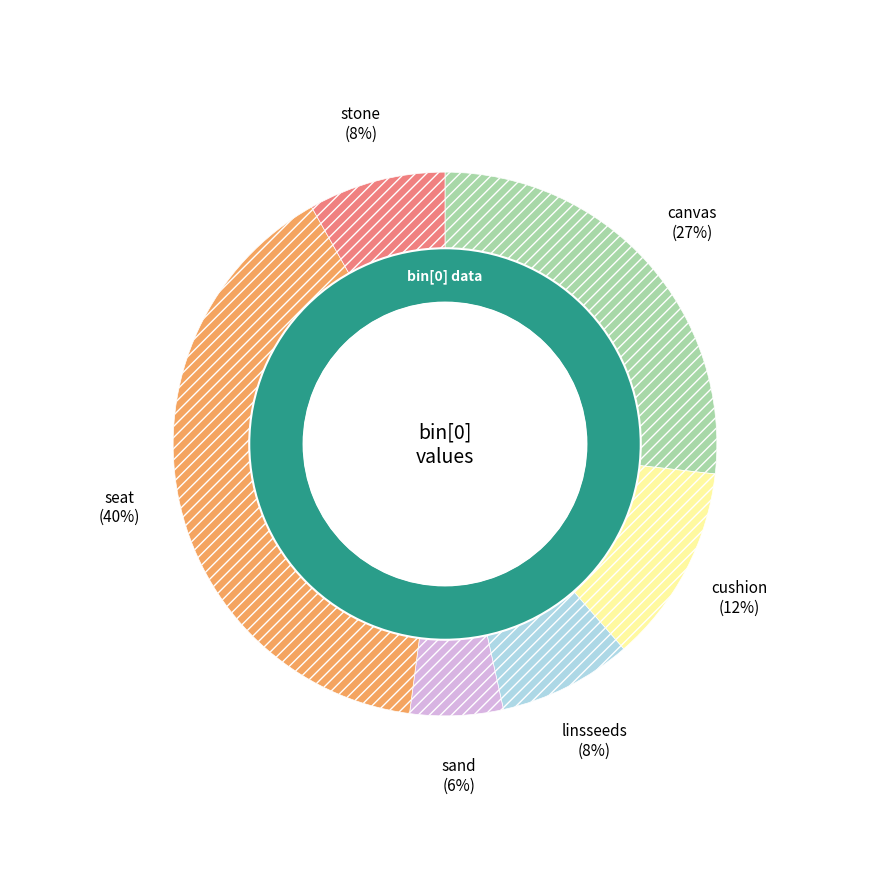

Approximately how many times larger is the value at sand compared to cushion?

0.5